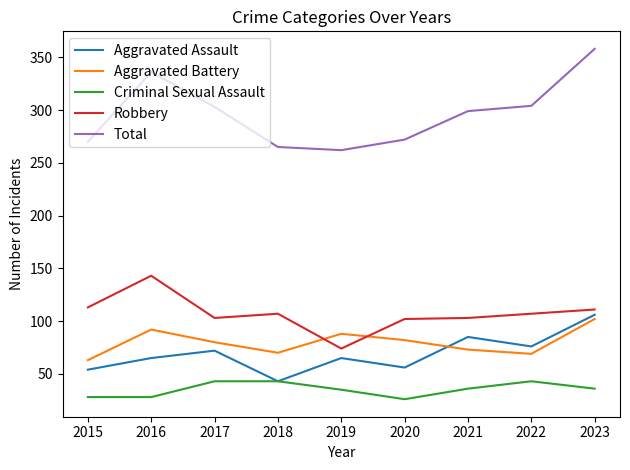

What is the highest value of the Criminal Sexual Assault series?

43